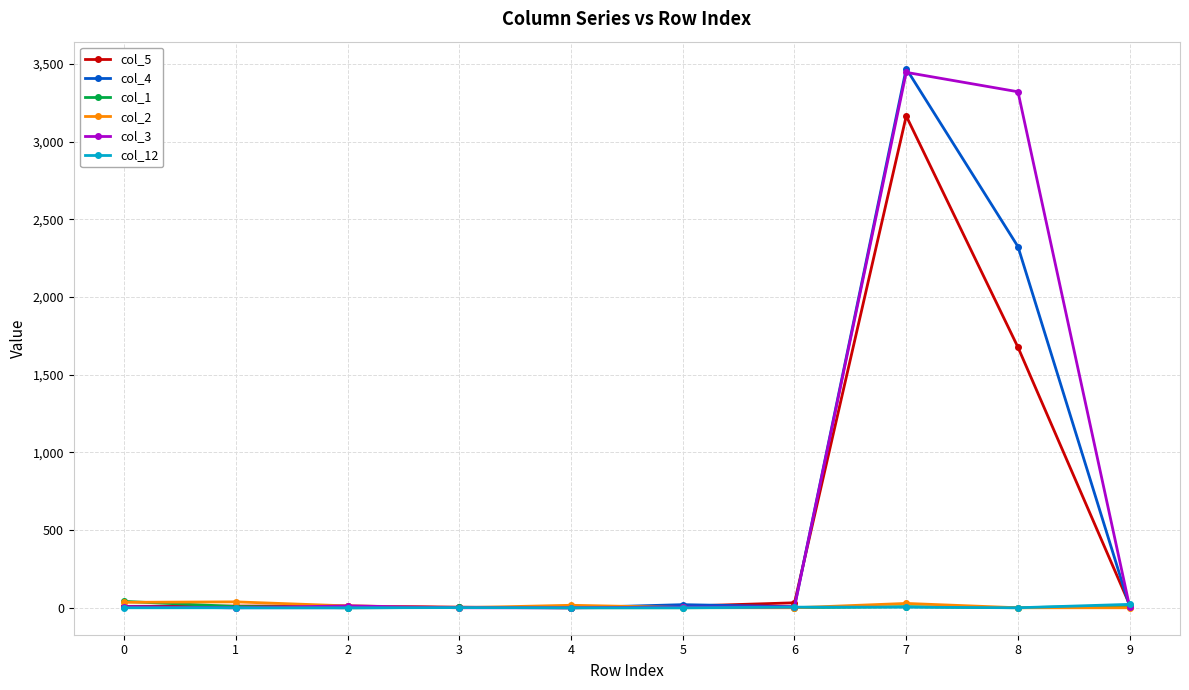

Is it true that col_1 equals 41 at 0?

True